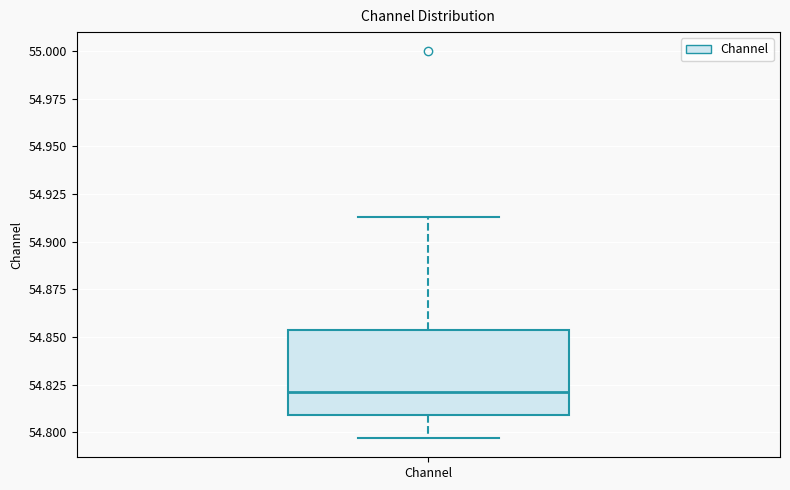

Transcribe this box plot: give where the median line is, the range the box spans, and where the two whiskers end, as read against the y-axis. The values are not printed on the chart, so give them approximately, as read against the axis.

median 54.820, box 54.810 to 54.855, whiskers 54.795 to 54.915